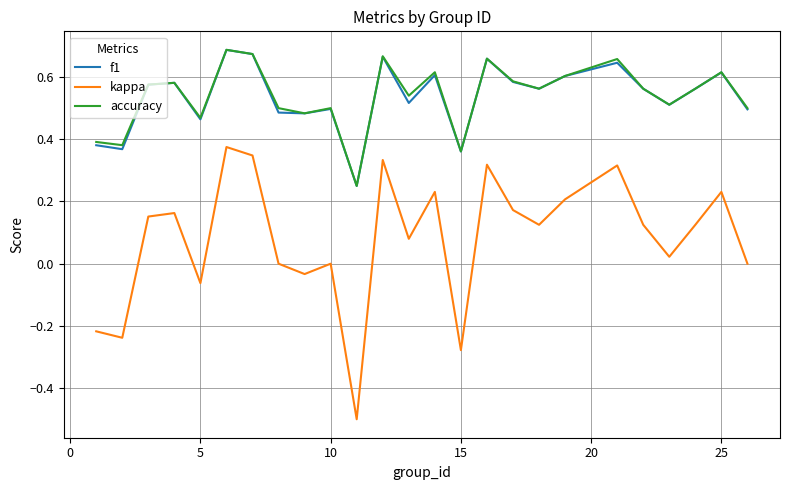

What is the lowest value of the kappa series?

-0.5